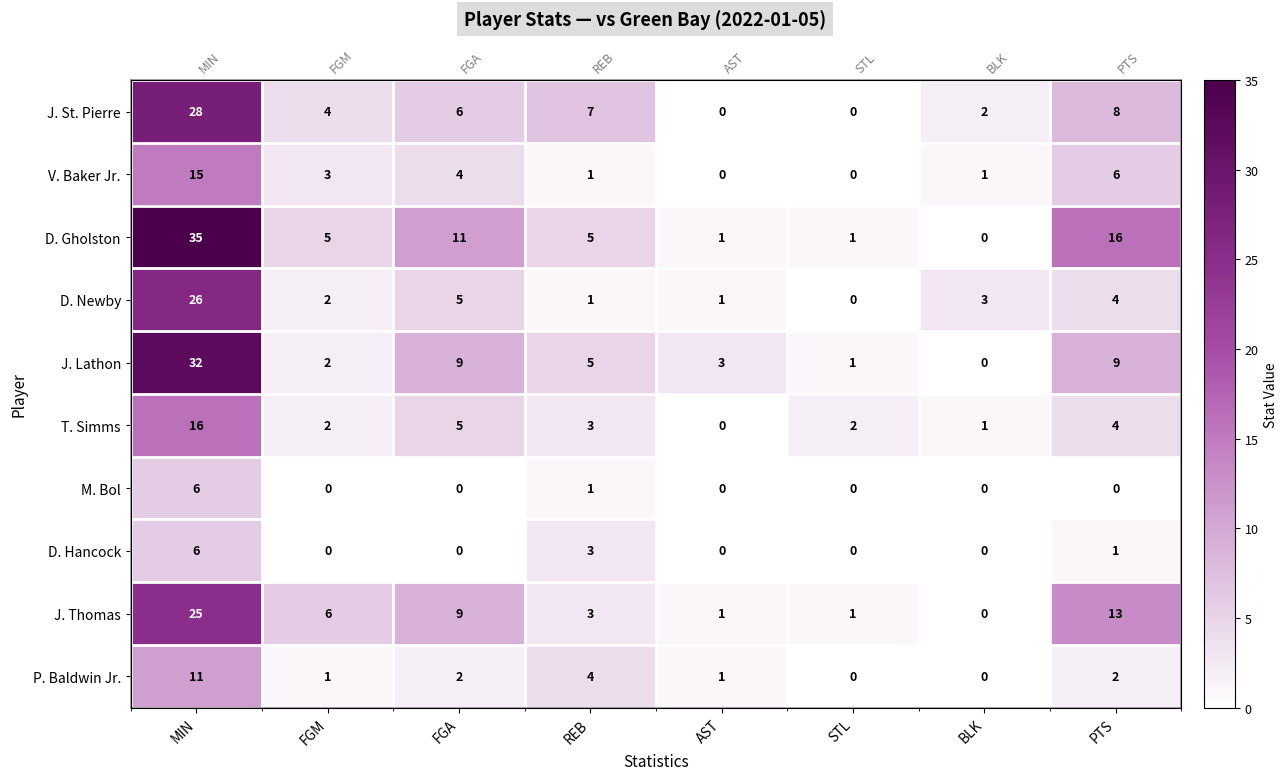

The value of D. Hancock at AST is 3. True or false?

False